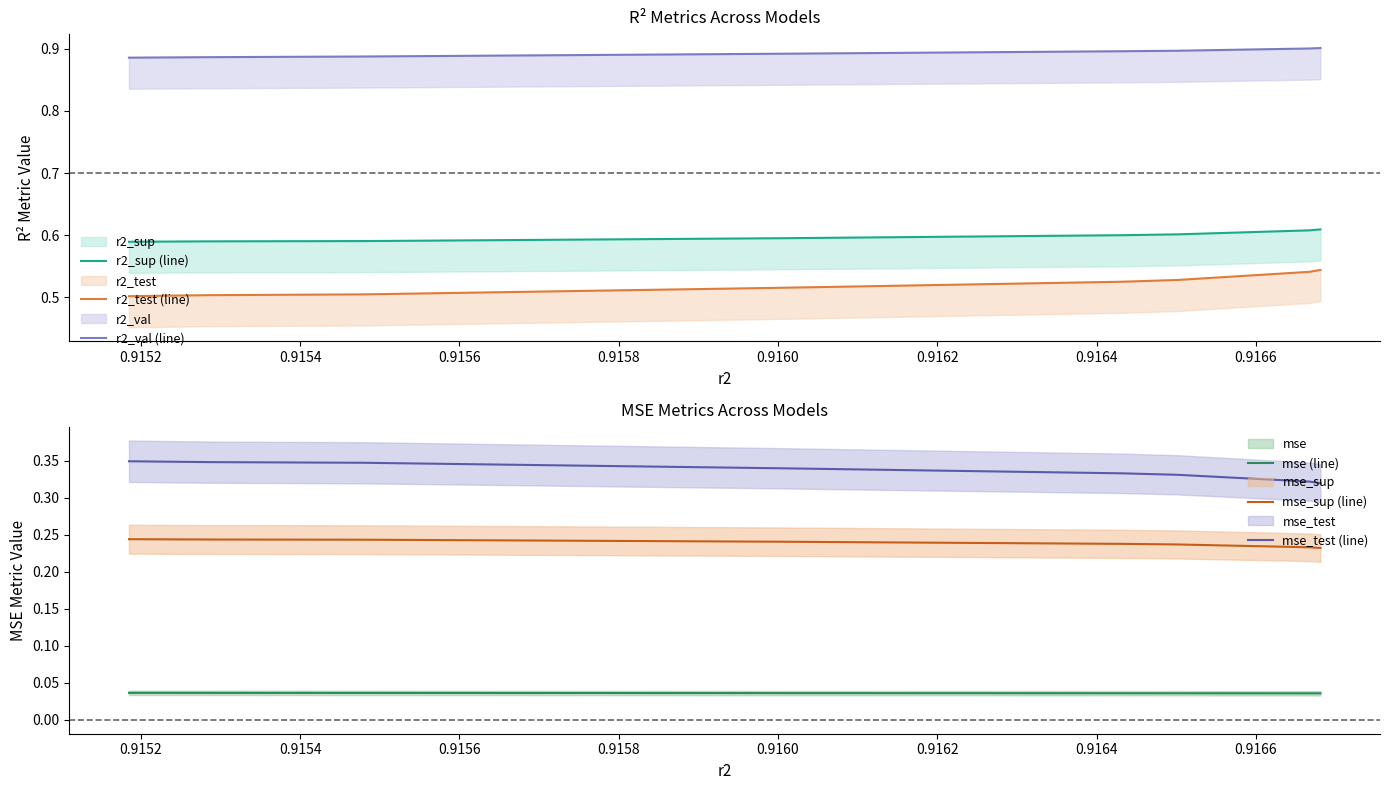

The value of r2_test (line) at 0.9168 is 0.8. True or false?

False